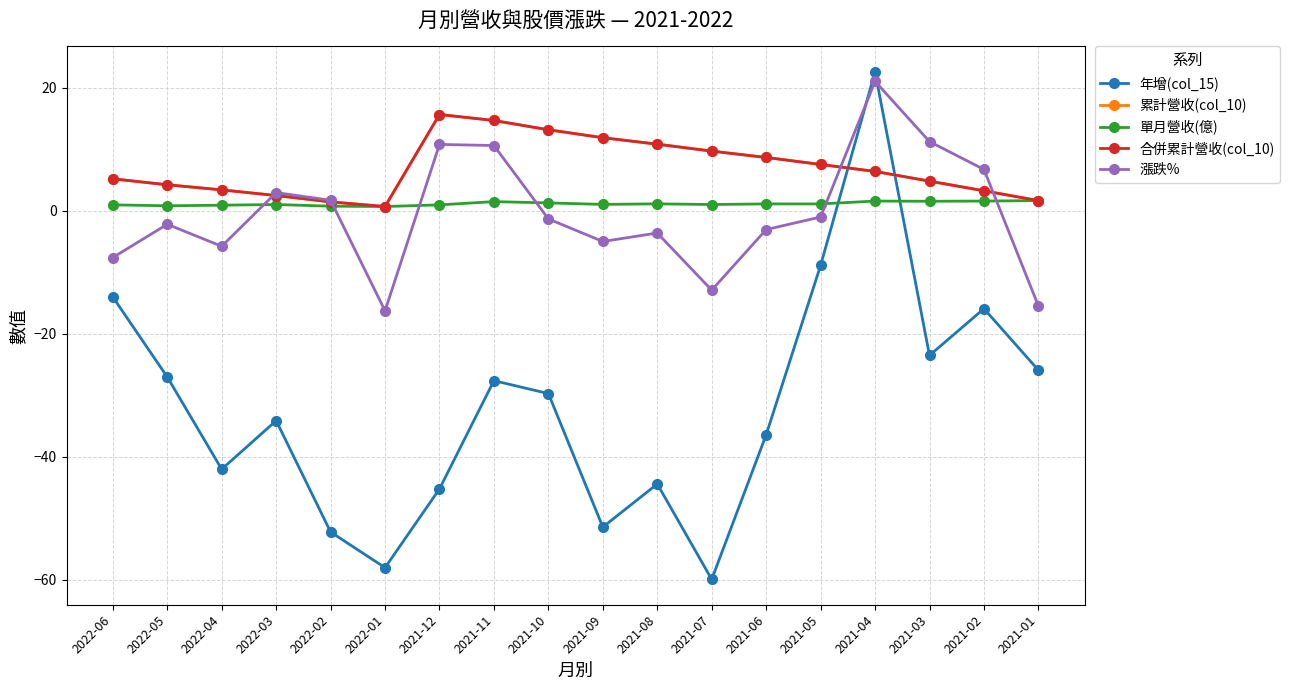

The value of 累計營收(col_10) at 2022-02 is 2.6. True or false?

False